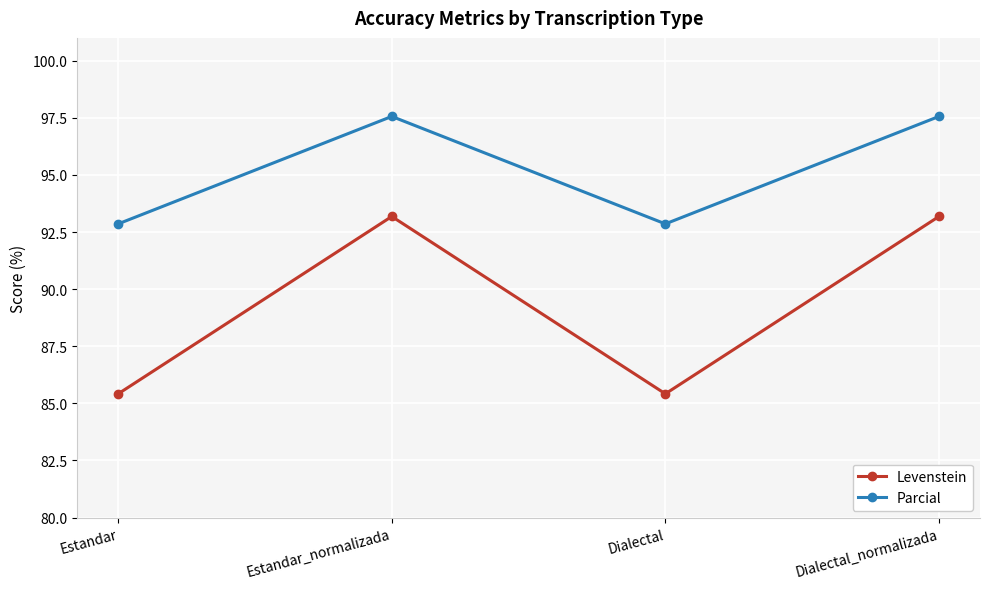

True or false: Parcial has more than 2 points higher than both neighbors.

False